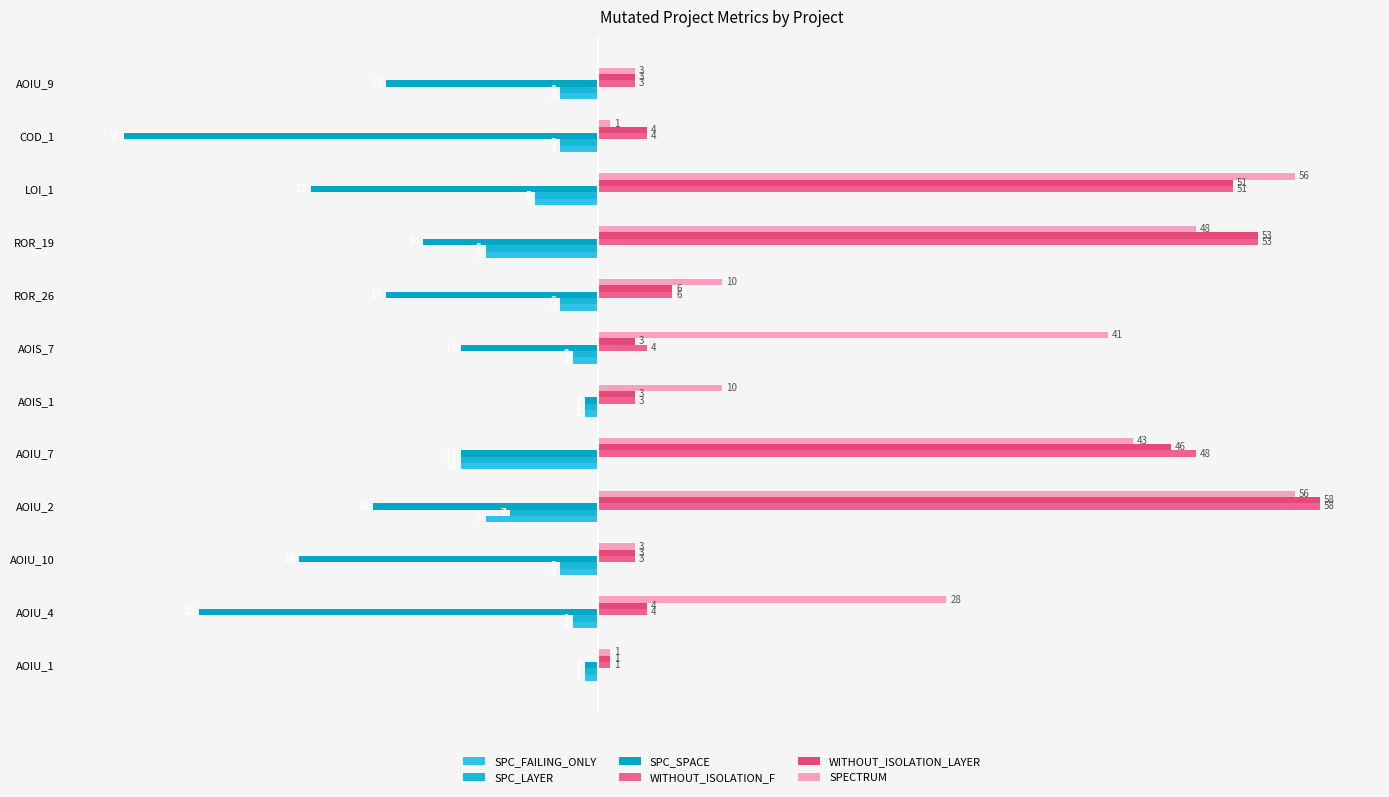

Count the number of data series in this chart.

6